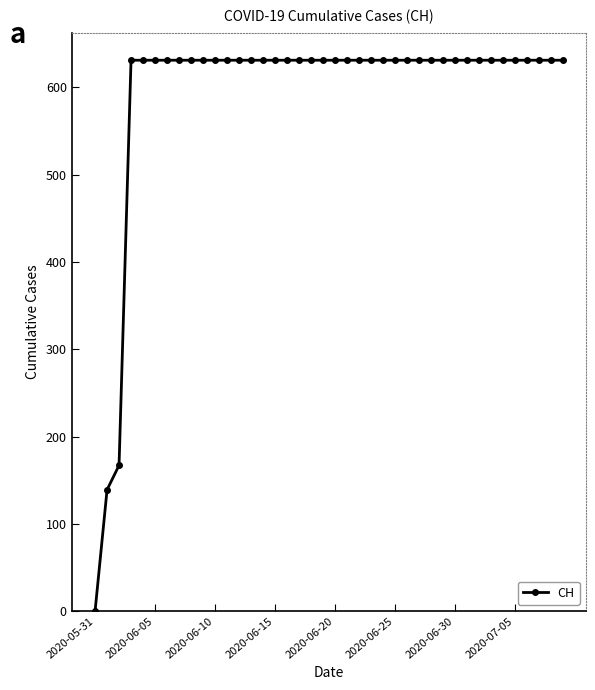

What is the maximum value shown in the chart?

631